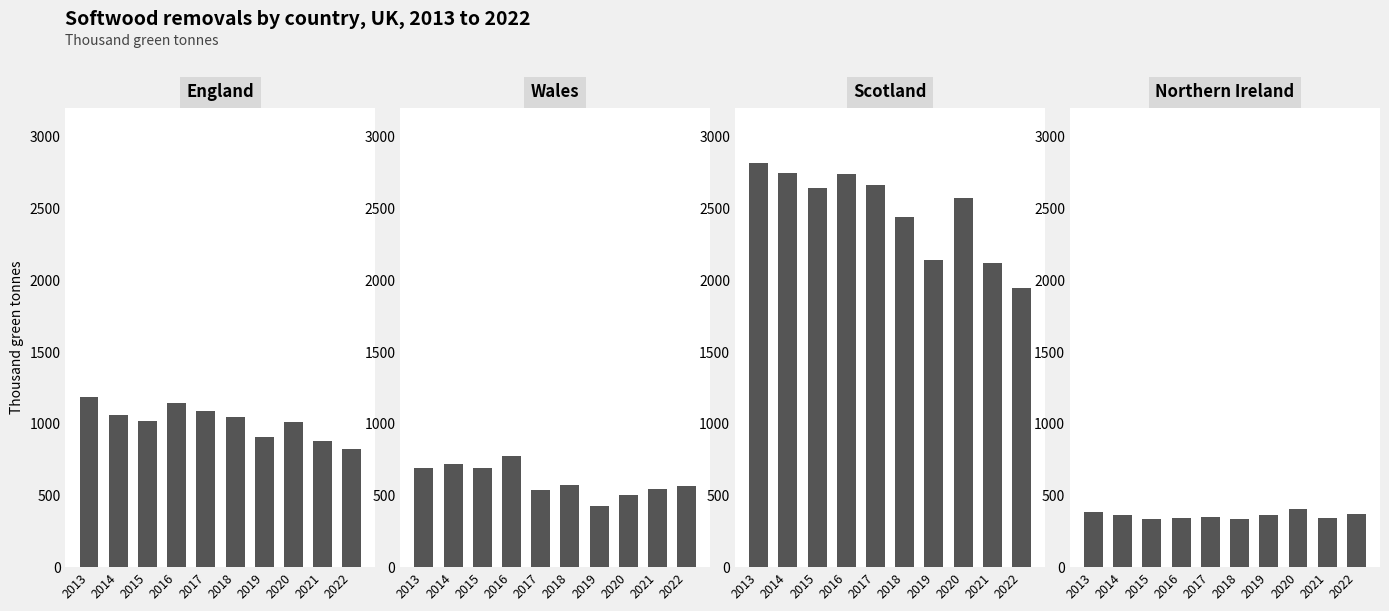

What value does the Northern Ireland series have at 2016?

343.0